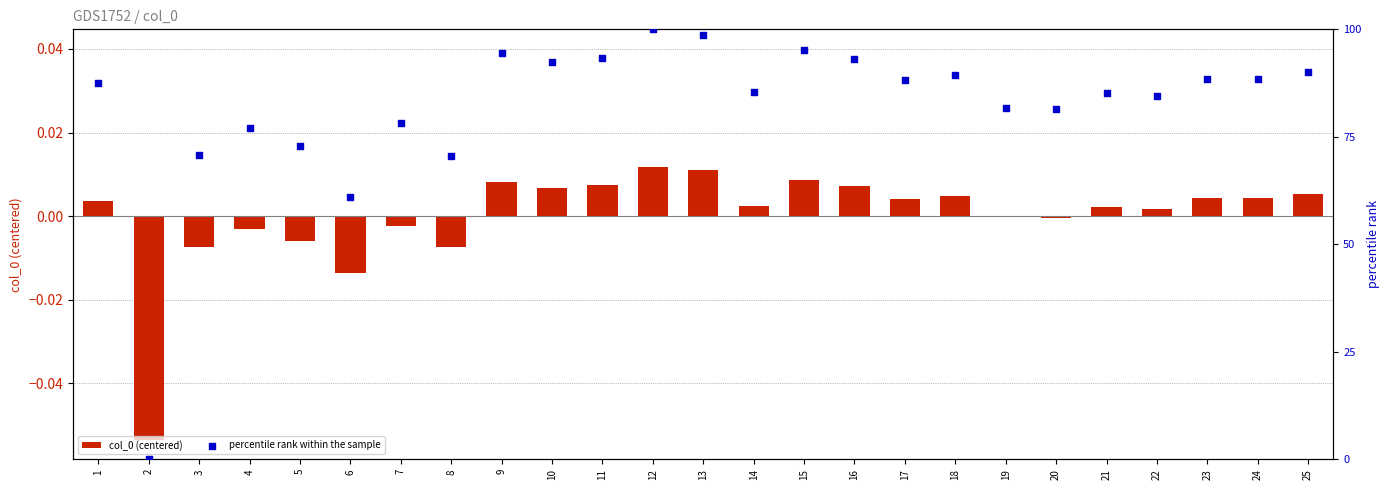

Which series reaches the maximum Y coordinate?

percentile rank within the sample